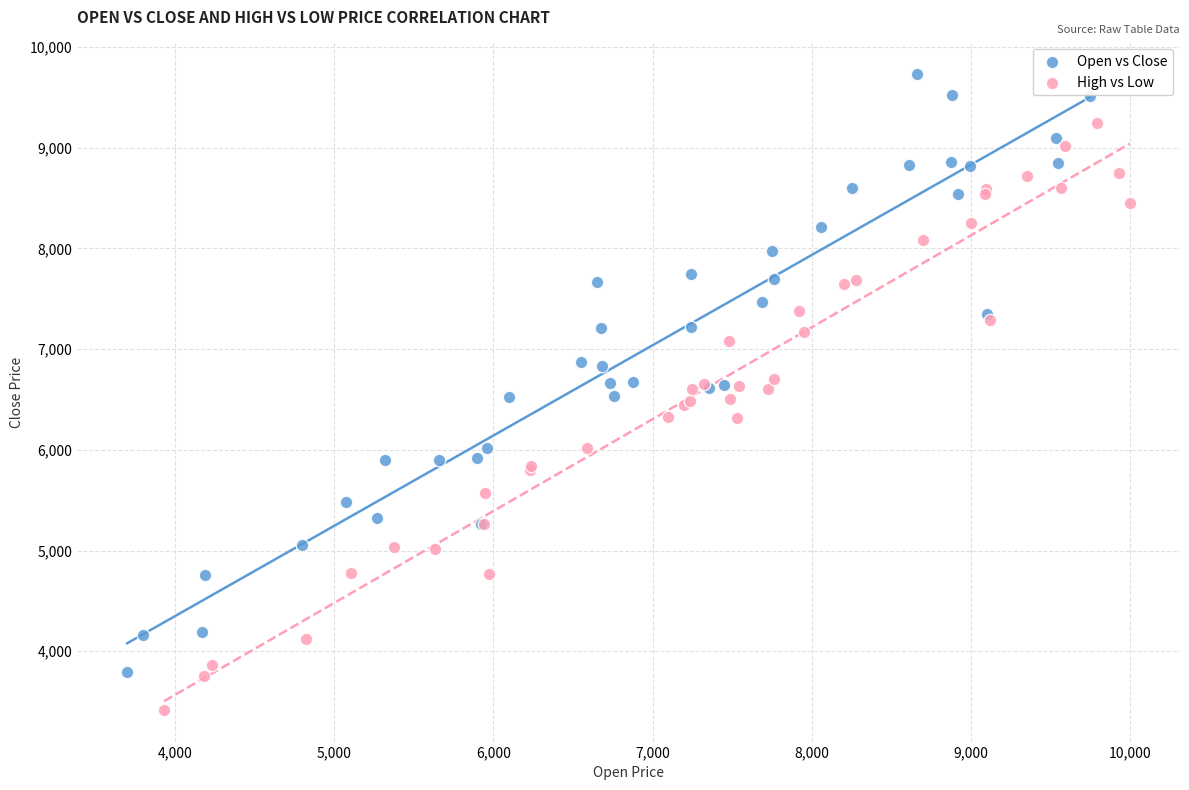

Which series contains the highest Y value?

Open vs Close